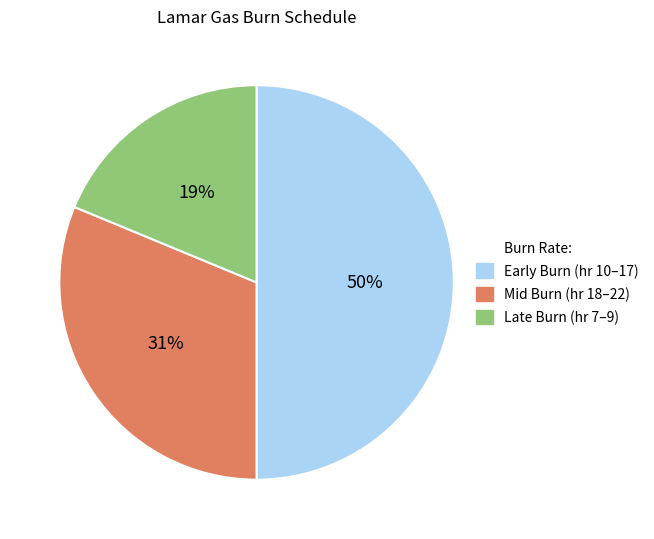

To the nearest percent, what is the average slice percentage?

33%